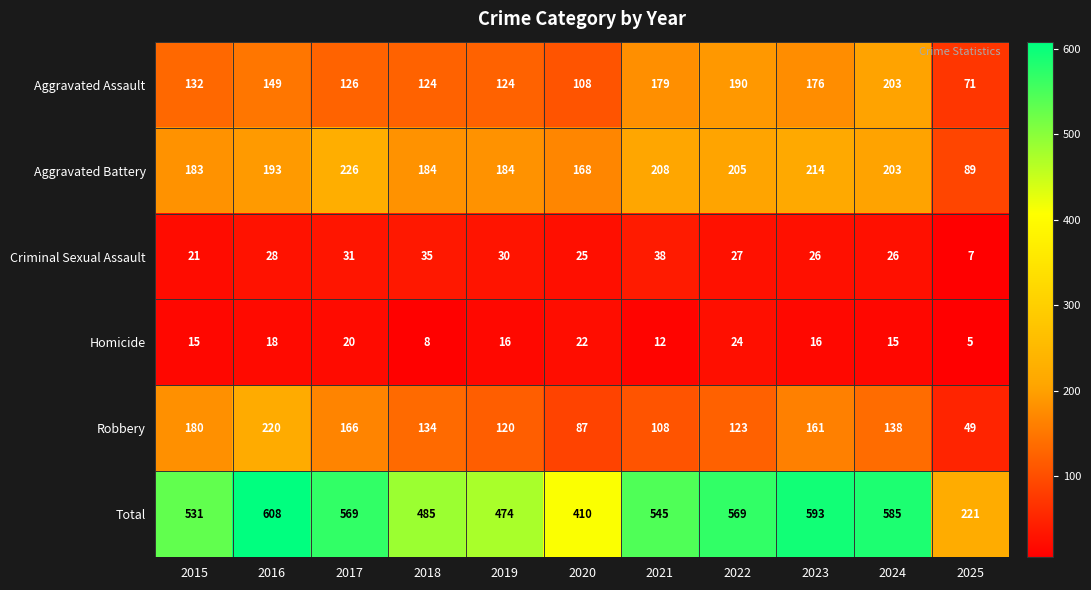

True or false: Total has a value of 585 at 2024.

True